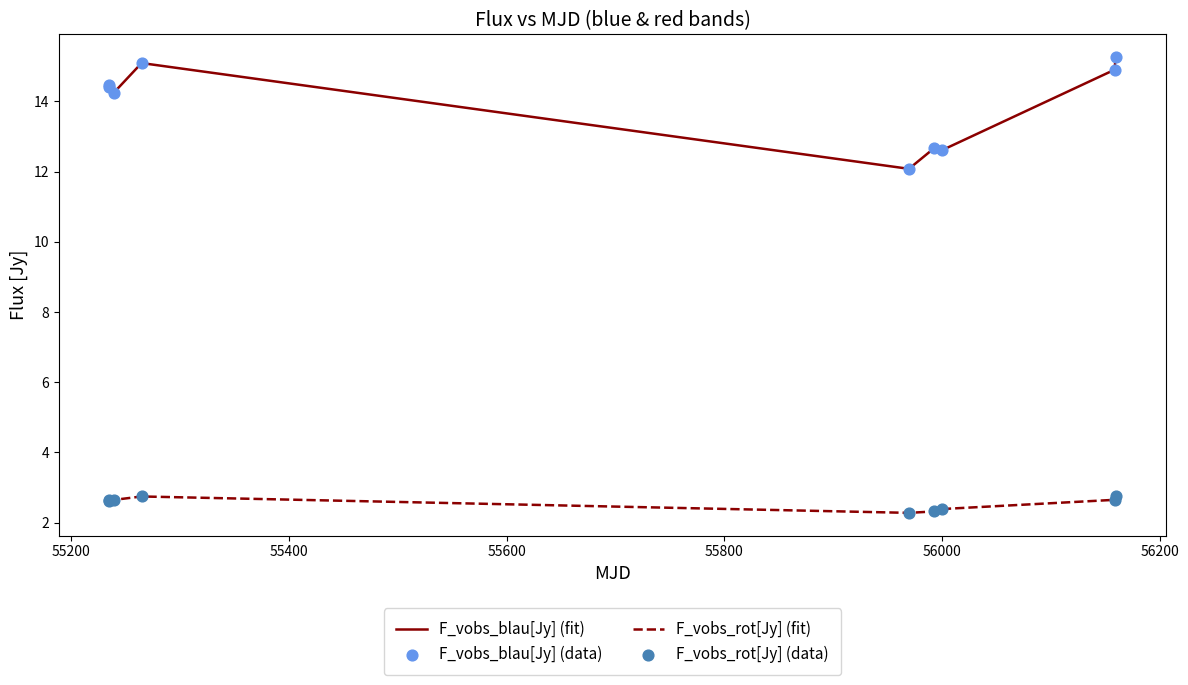

Which series has the largest total across all categories?

F_vobs_blau[Jy] (fit)